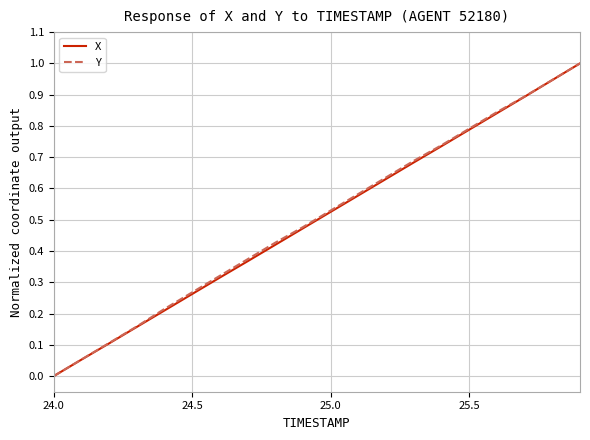

What is the maximum value for X?

1.0